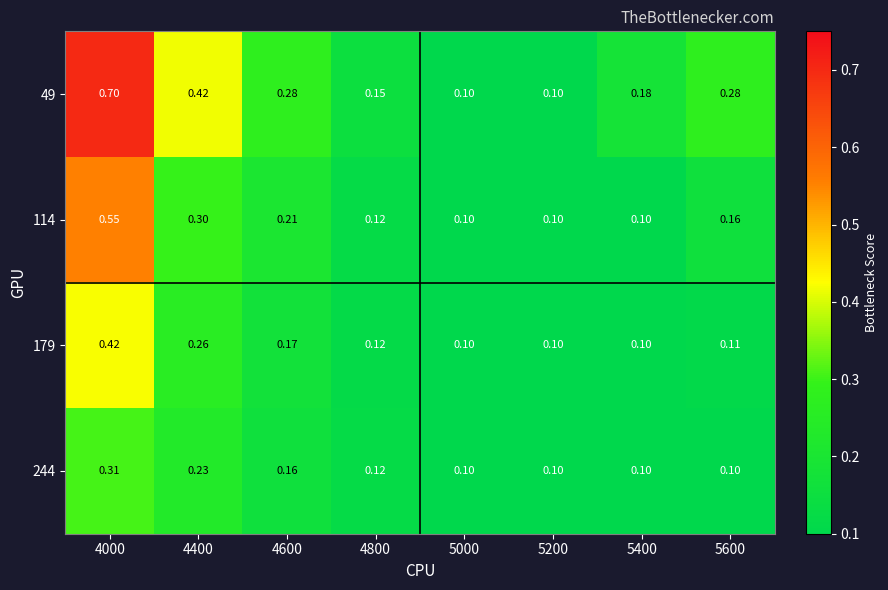

How many distinct data groups are displayed?

4